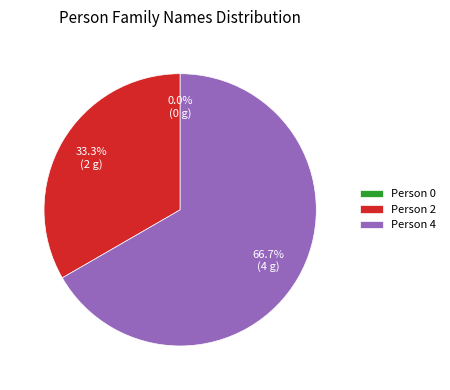

Which slice is the smallest?

Person 0